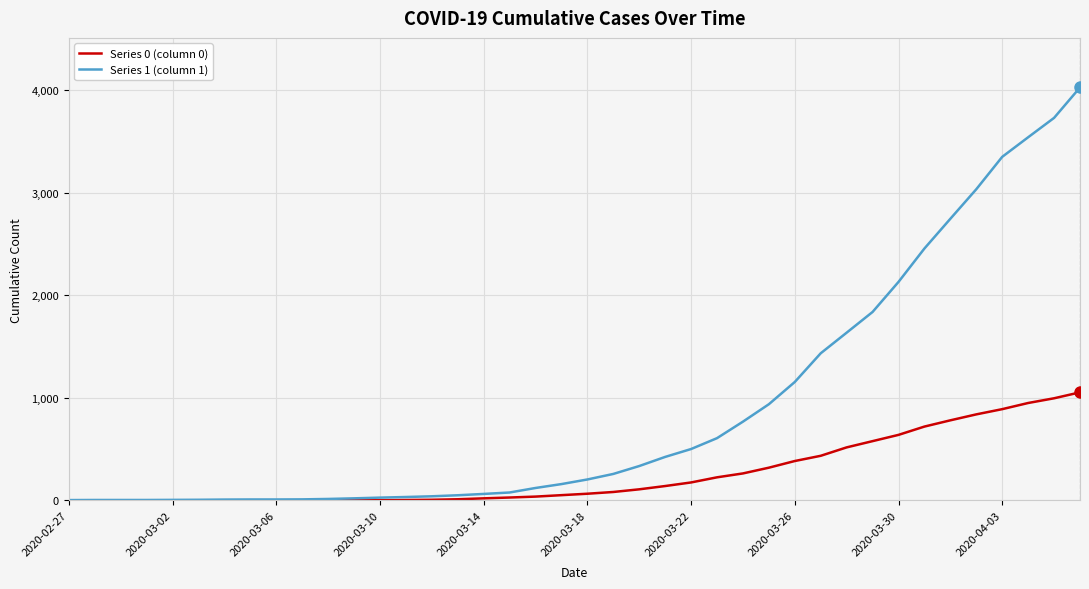

Which series has the widest spread of values?

Series 1 (column 1)